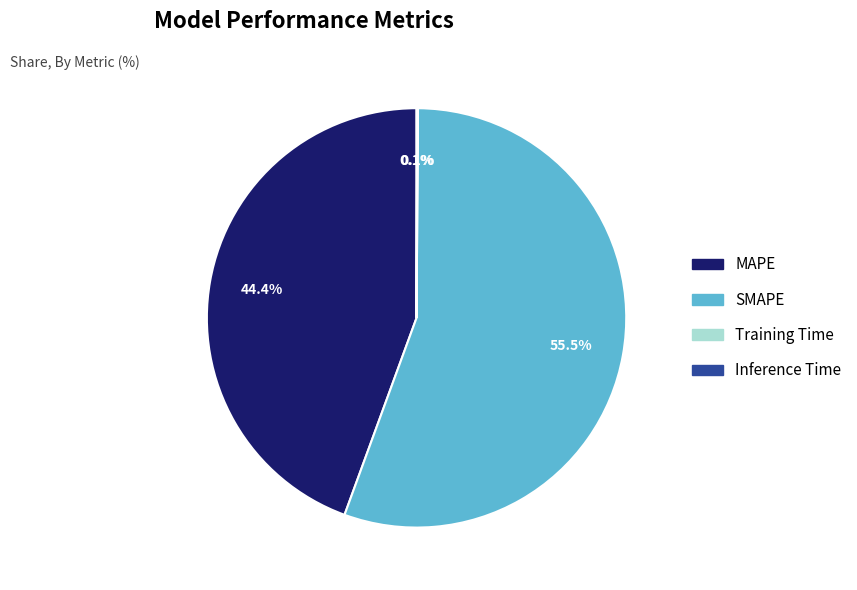

Does any single category account for the majority?

Yes